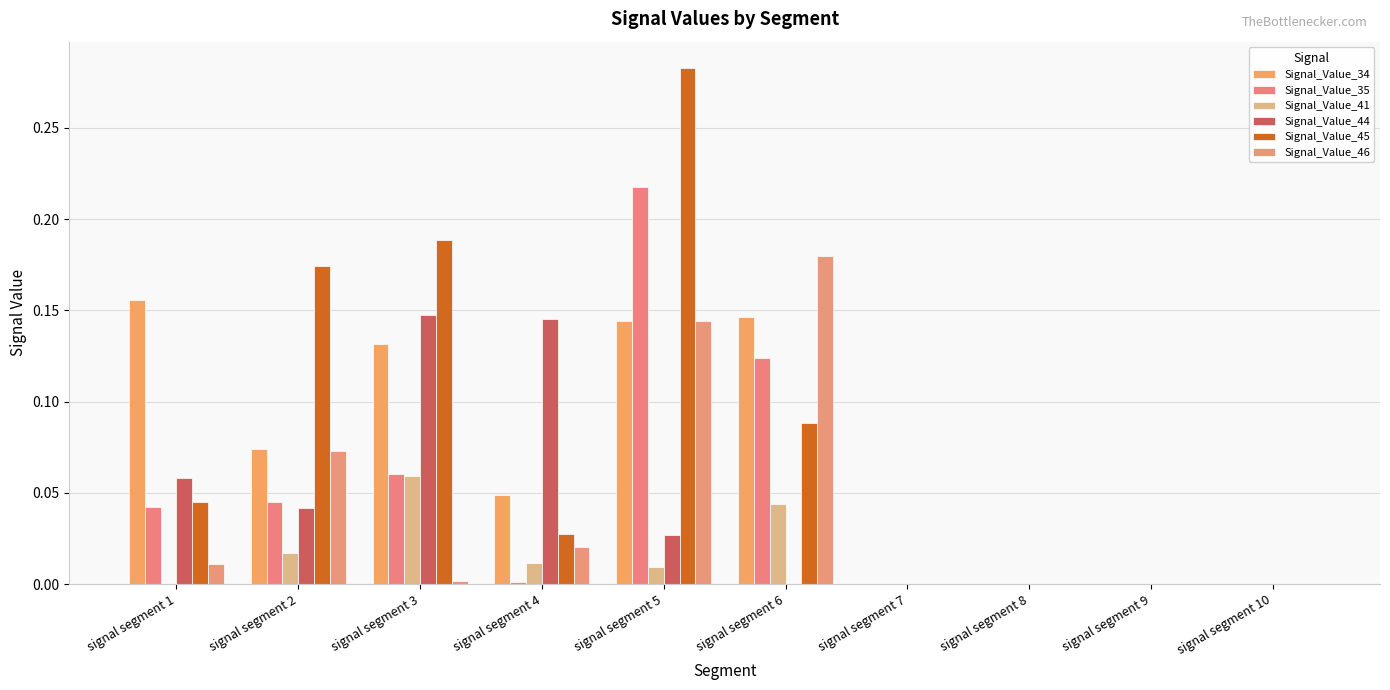

Are the bars grouped side by side (vs. stacked)?

Yes